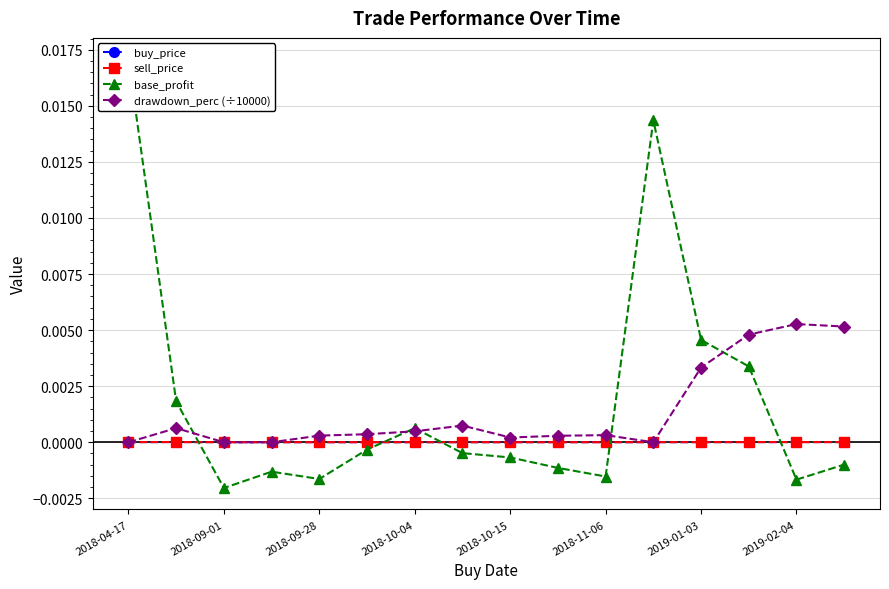

True or false: buy_price has more than 0 interior local peaks.

True